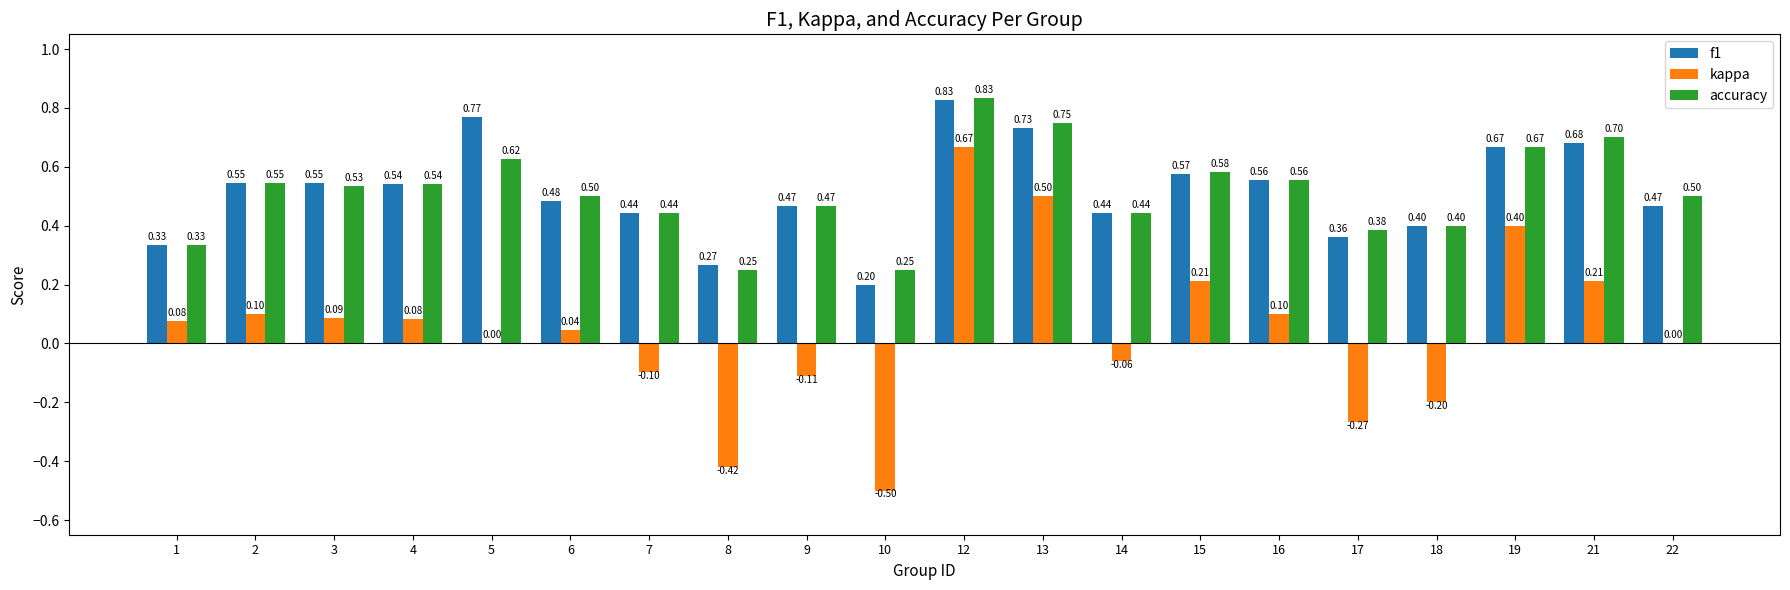

At which category is the sum across all series the highest?

12